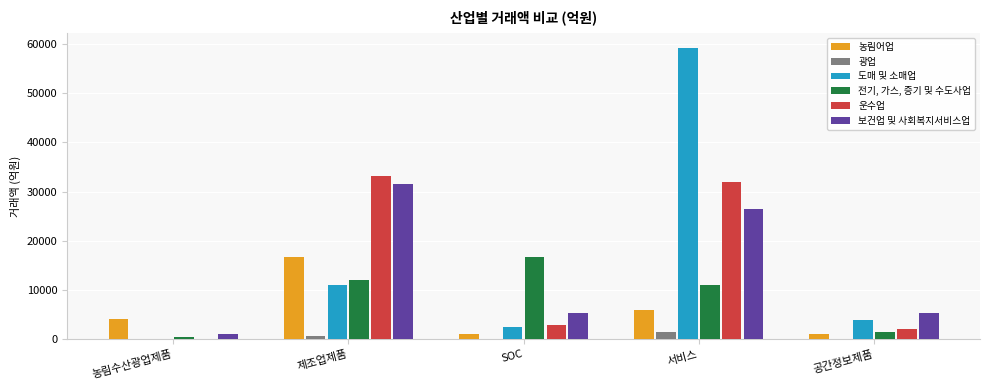

Read the 도매 및 소매업 value at 서비스.

59231.9